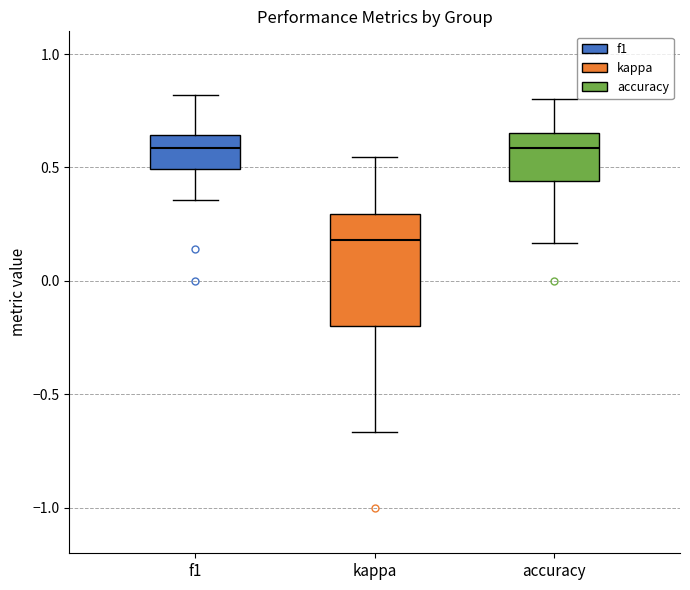

Reading left to right, read every box against the y-axis: the position of its median line, the range the box covers, and the ends of its whiskers. The values are not printed on the chart, so give them approximately, as read against the axis.

f1: median 0.60, box 0.50 to 0.65, whiskers 0.35 to 0.80
kappa: median 0.20, box -0.20 to 0.30, whiskers -0.65 to 0.55
accuracy: median 0.60, box 0.45 to 0.65, whiskers 0.15 to 0.80